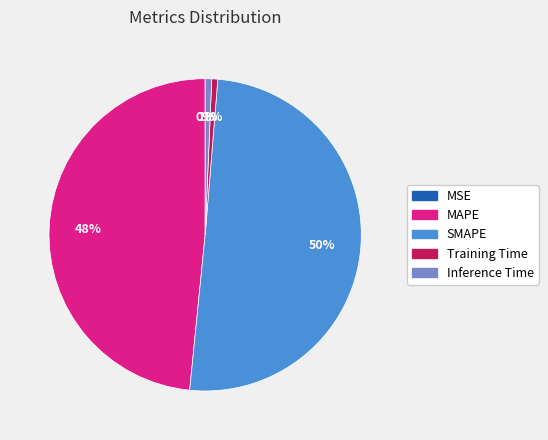

To the nearest percent, what is the combined percentage of Training Time and MAPE?

49%